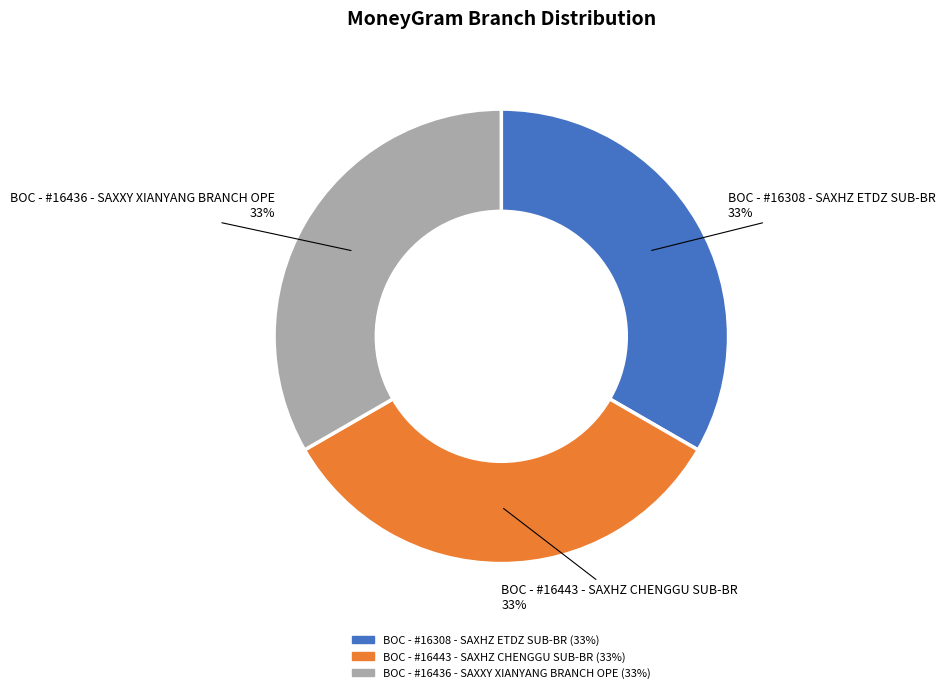

Does BOC - #16308 - SAXHZ ETDZ SUB-BR represent more than half of the total?

No